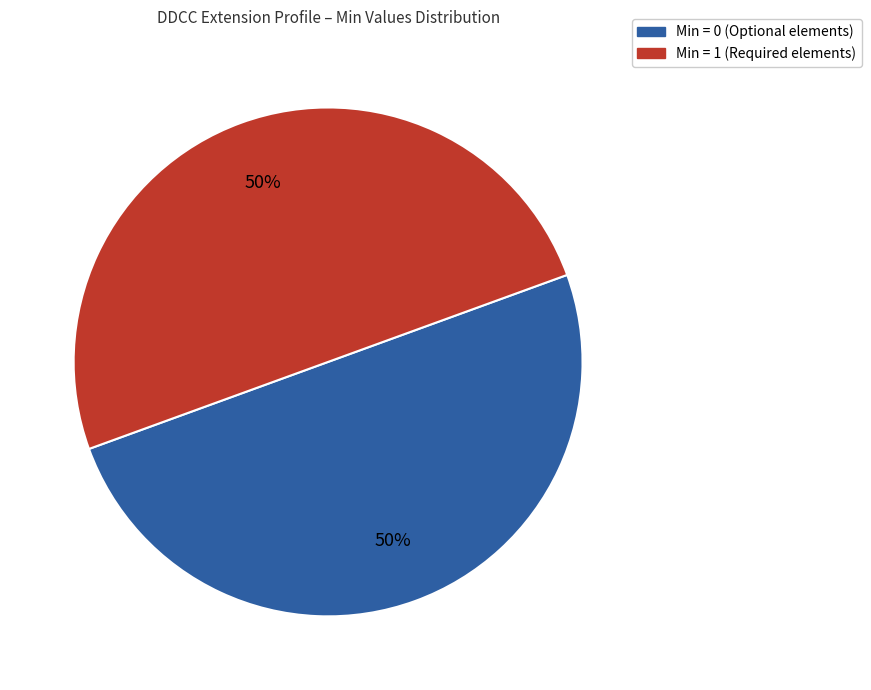

To the nearest percent, what is the average slice percentage?

50%